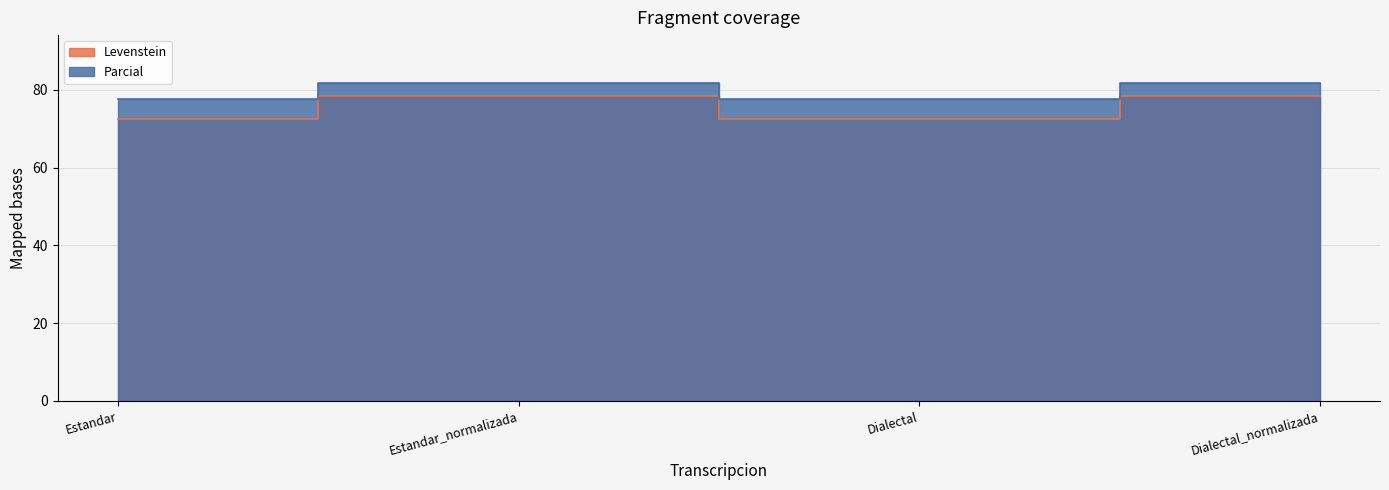

Rank the series by their average value, from highest to lowest.

Parcial, Levenstein